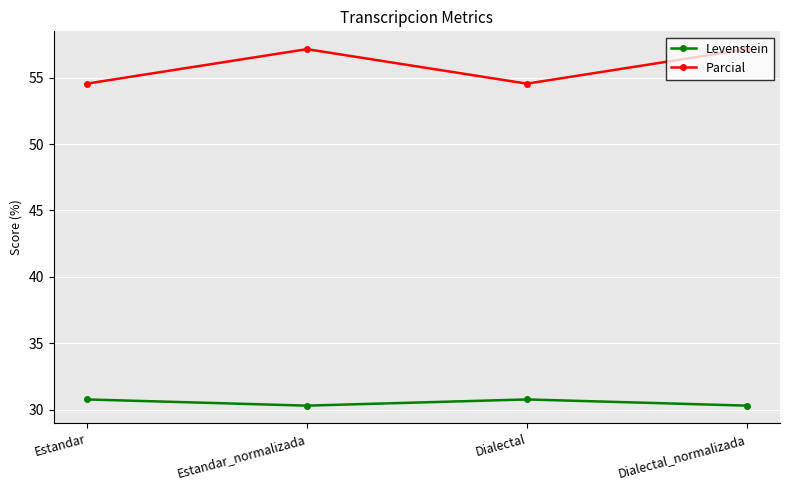

What position from the right is Estandar_normalizada?

3